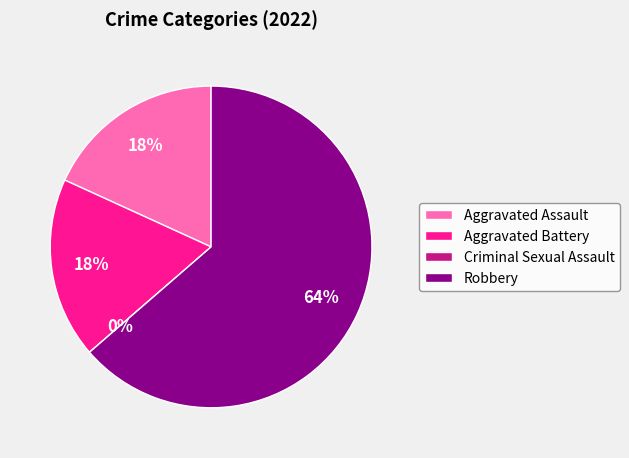

Which category has the smallest portion of the pie?

Criminal Sexual Assault